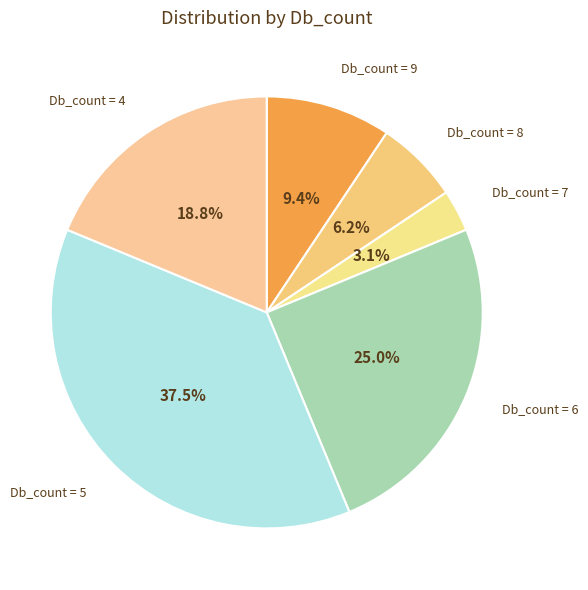

Is there any slice that represents more than half of the pie?

No